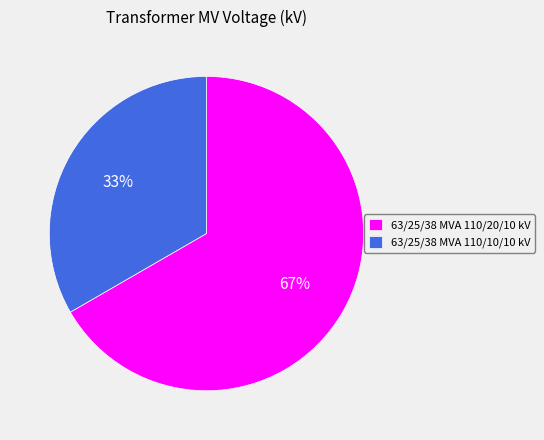

To the nearest percent, what is the average slice percentage?

50%